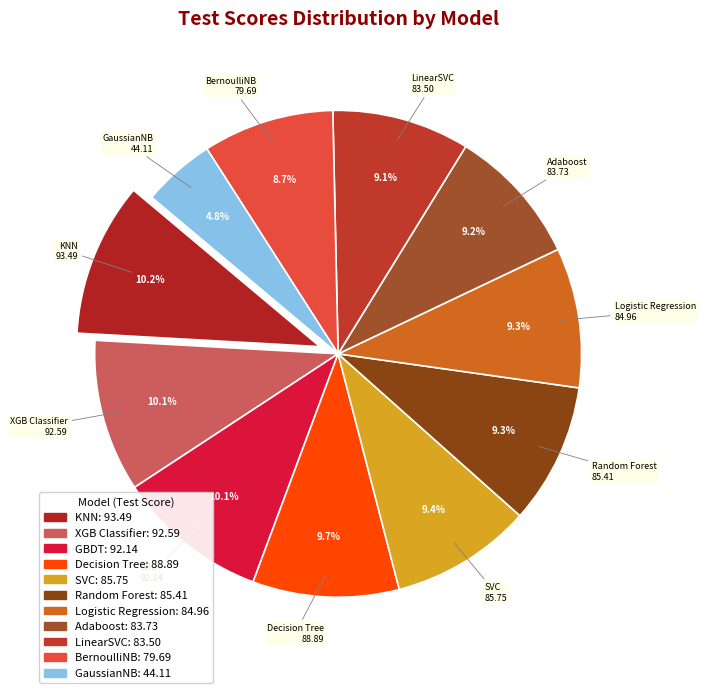

What is the ratio of the value at BernoulliNB to the value at XGB Classifier?

0.9